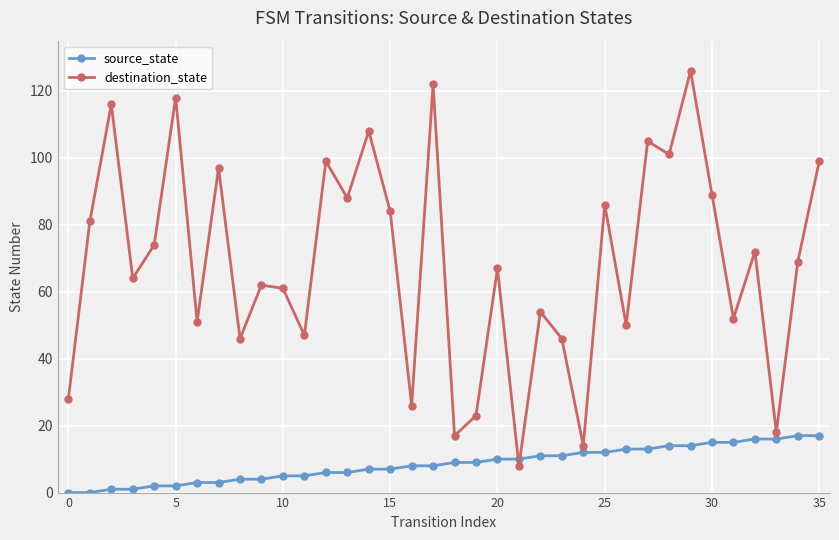

Which series ends up on top after the final intersection of source_state and destination_state?

destination_state